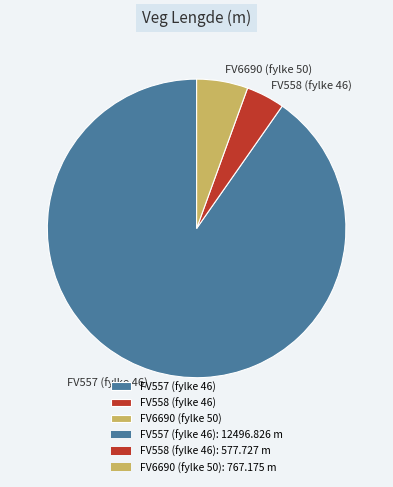

Does FV6690 (fylke 50) represent more than half of the total?

No